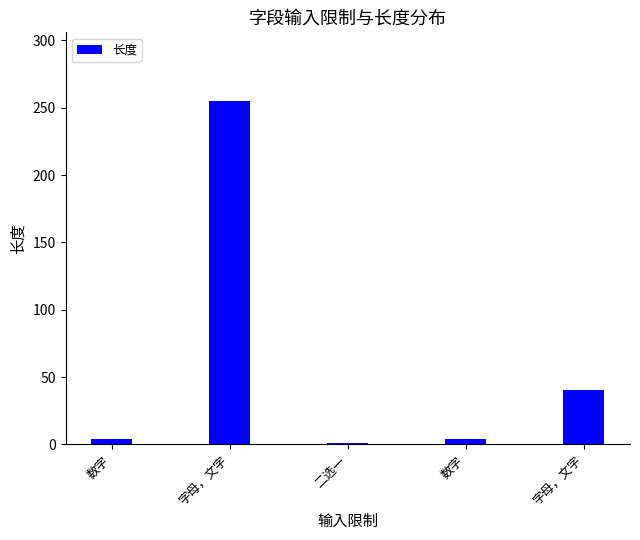

Count the number of data series in this chart.

1